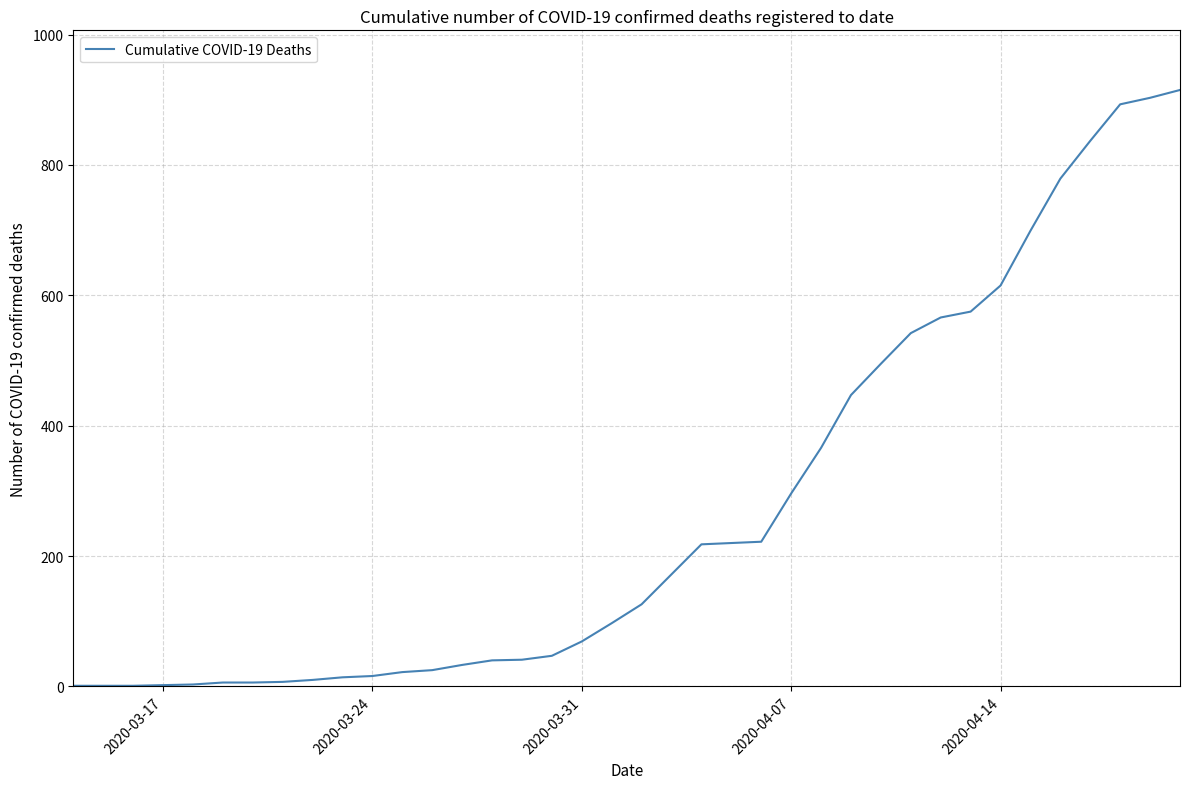

How many lines are shown in the chart?

1